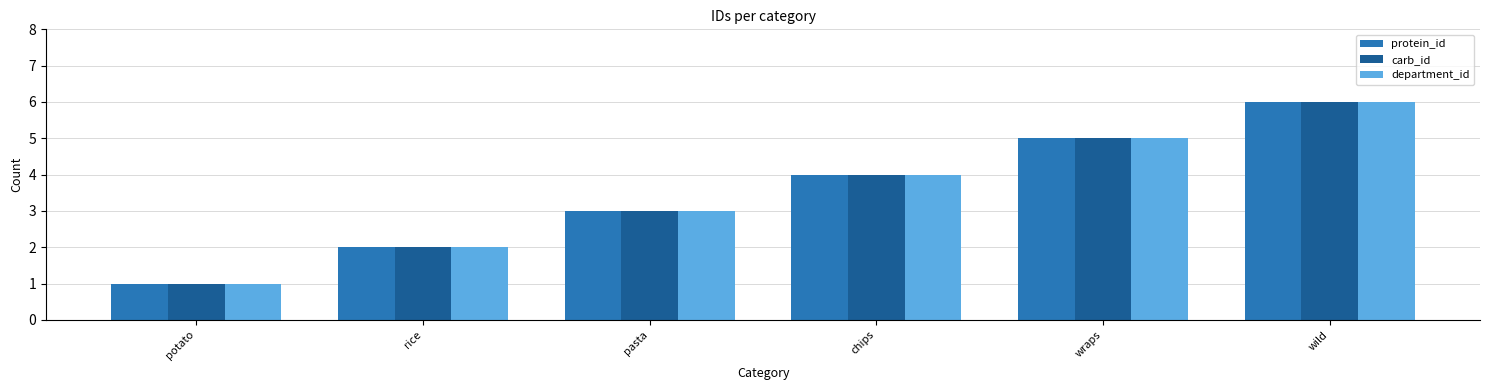

Read the carb_id value at pasta.

3